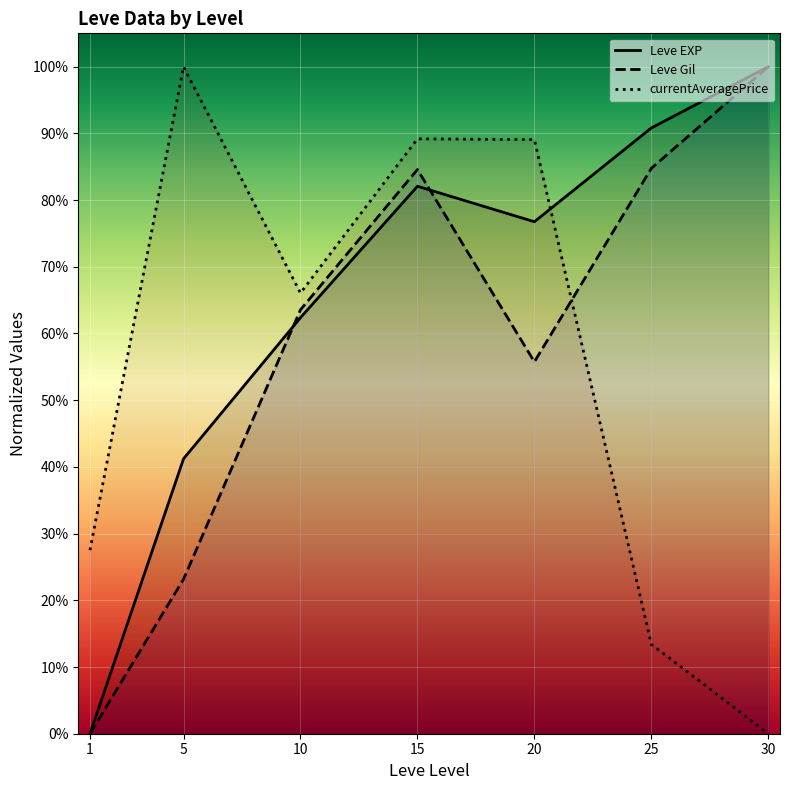

Between 1 and 25, which is larger?

25